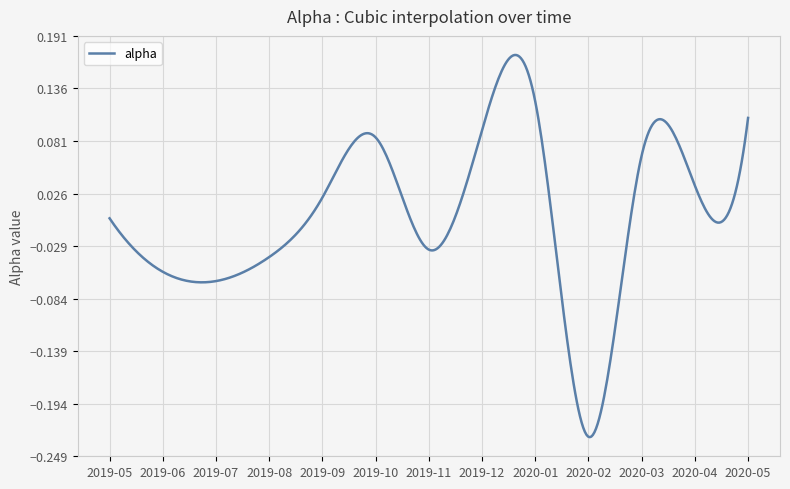

How many categories are shown in the chart?

400